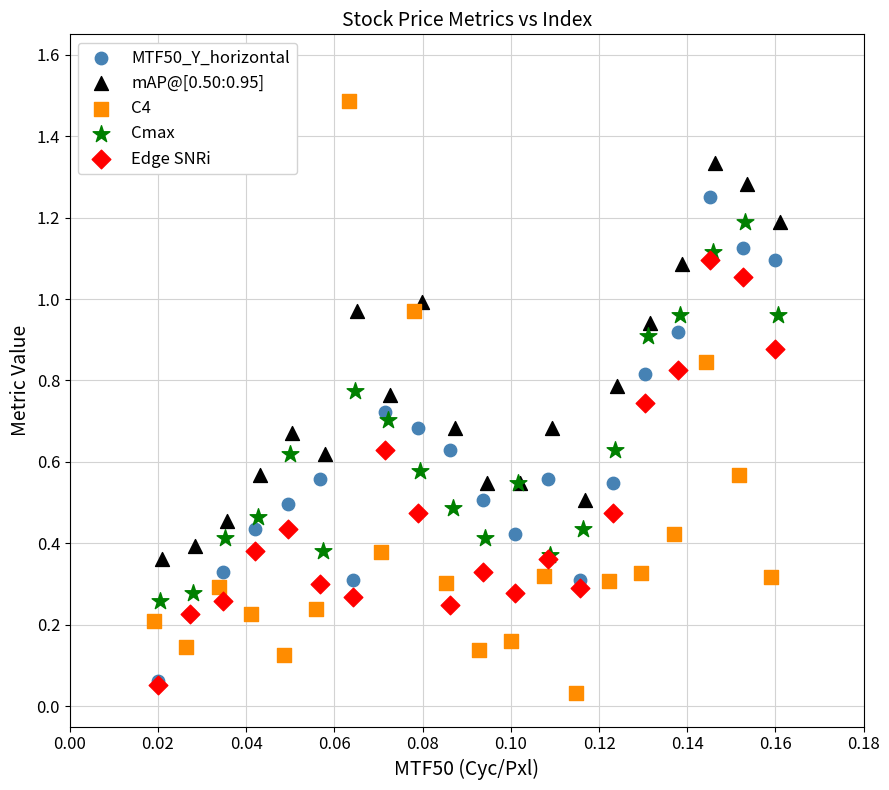

Which series reaches the maximum Y coordinate?

C4